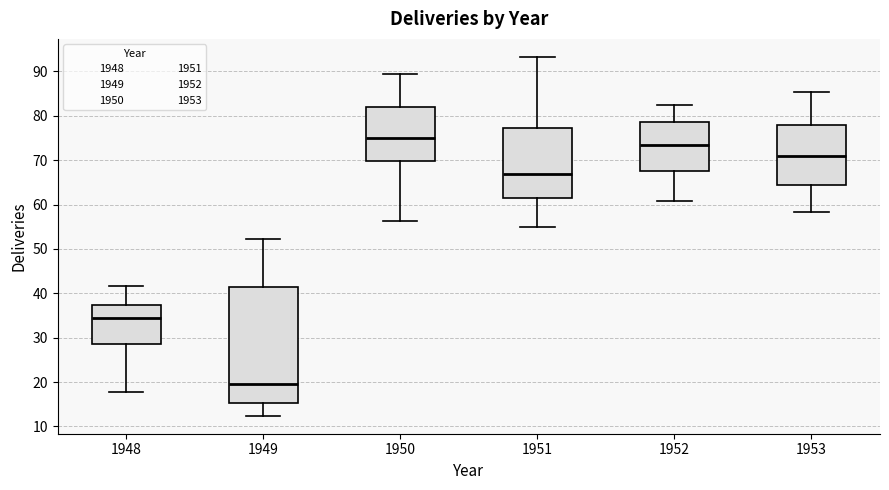

Which box is the tallest, from its lower edge to its upper edge?

1949